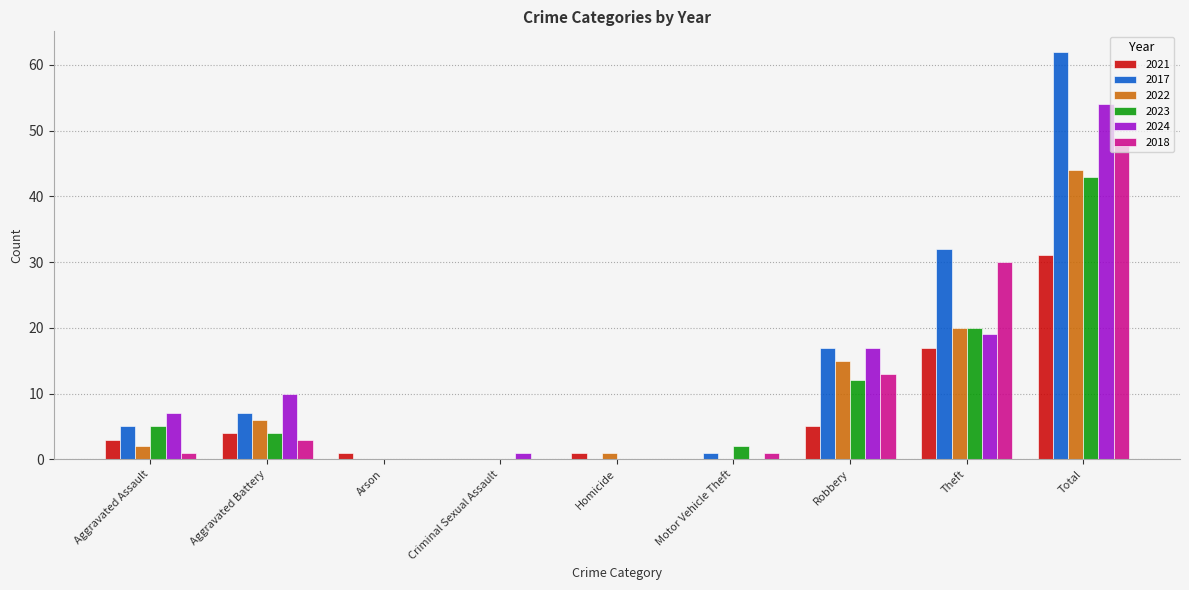

Which category has the highest value in the 2021 series?

Total